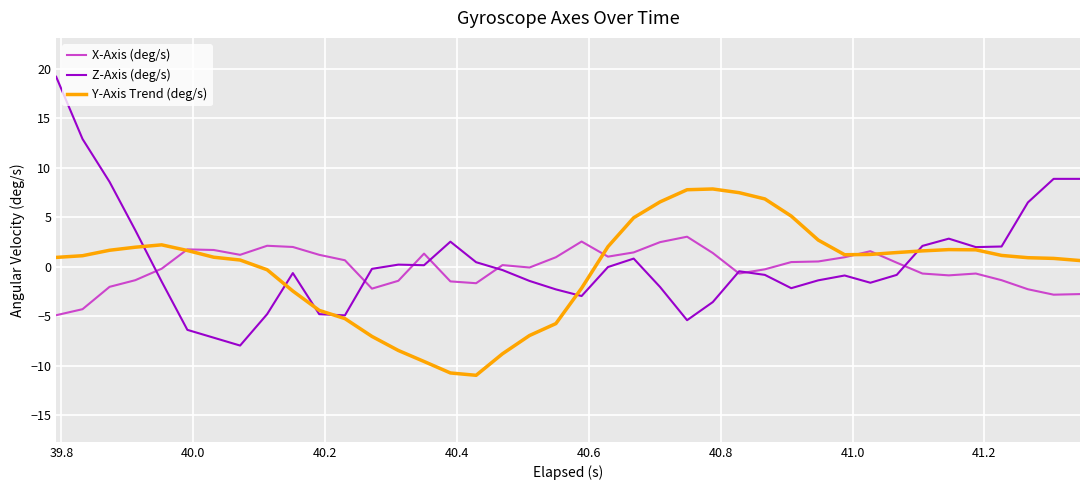

How many categories are shown in the chart?

40